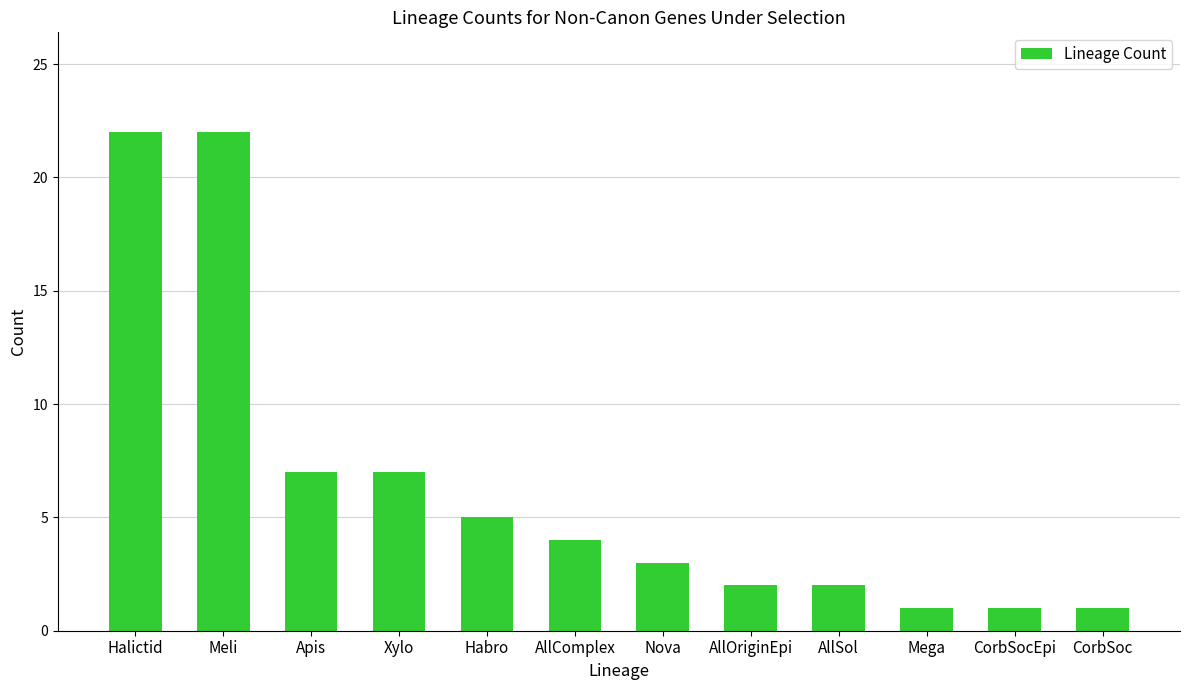

Are the bars horizontal?

No